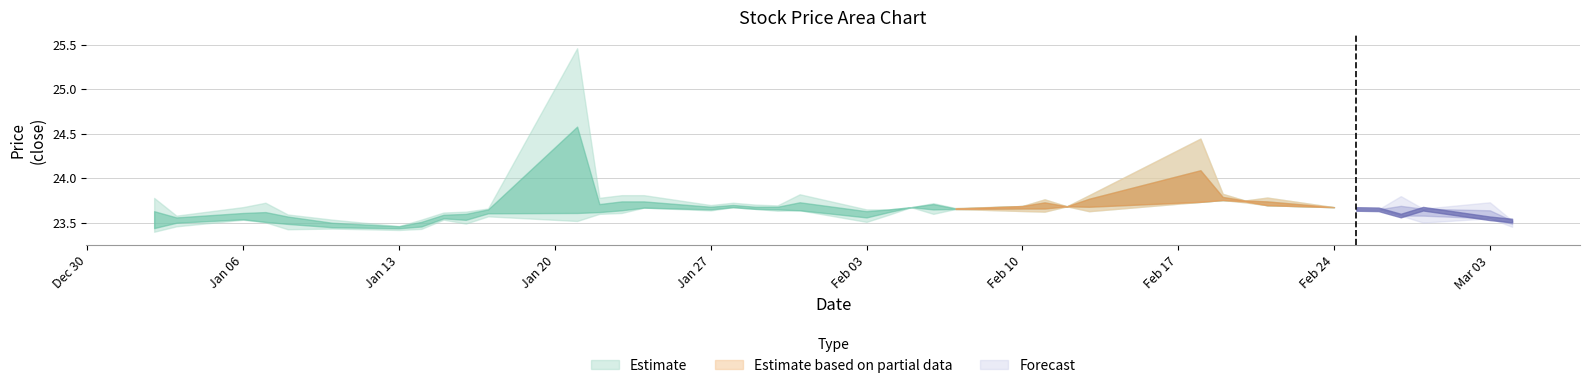

How many lines are shown in the chart?

3